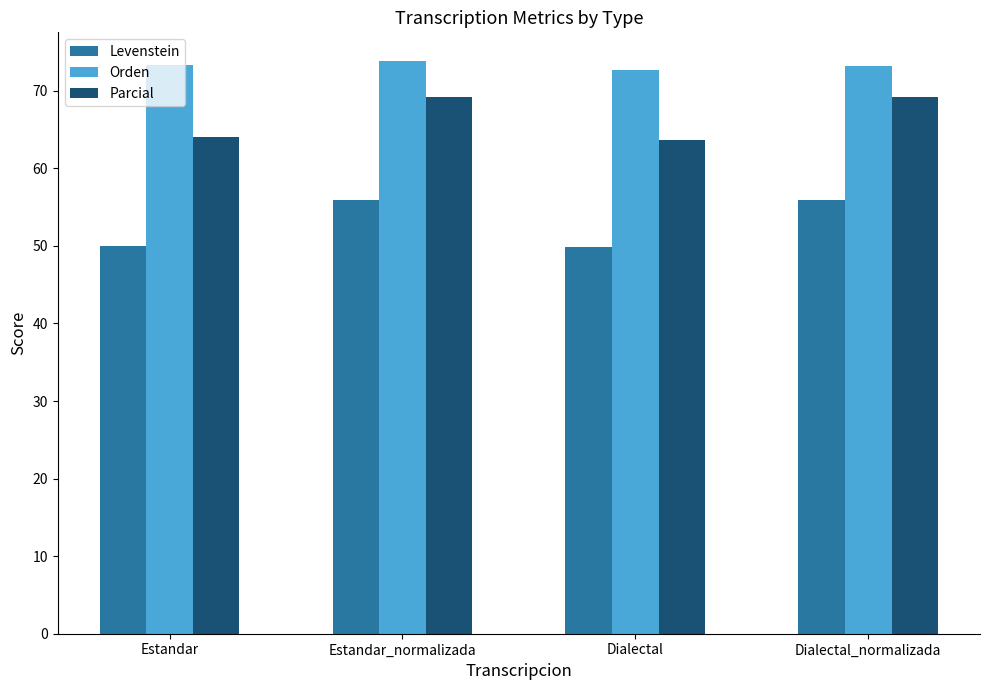

True or false: Levenstein has a value of 55.9 at Dialectal_normalizada.

True